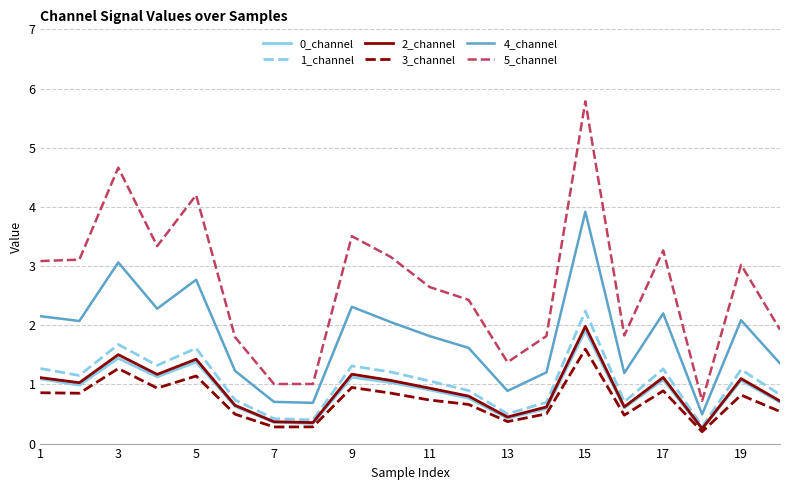

Which series has the widest spread of values?

5_channel